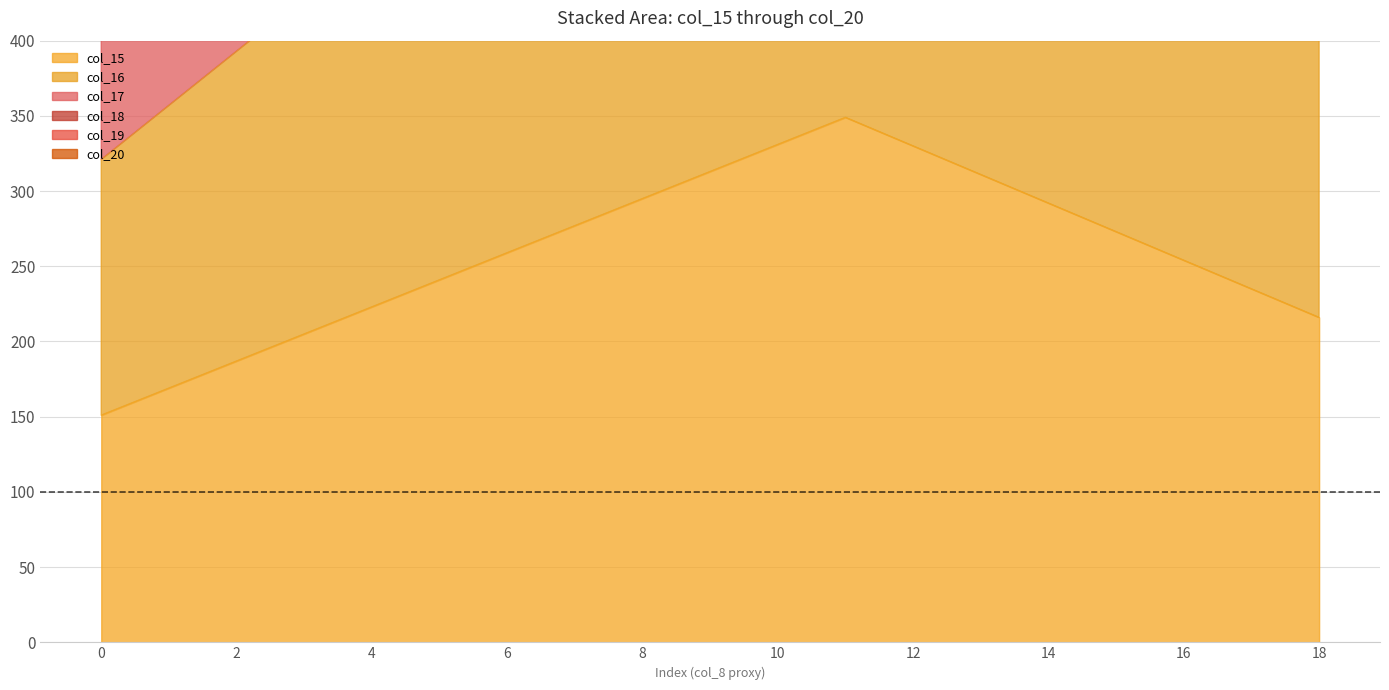

What is the difference between the highest and lowest values at 2?

1220